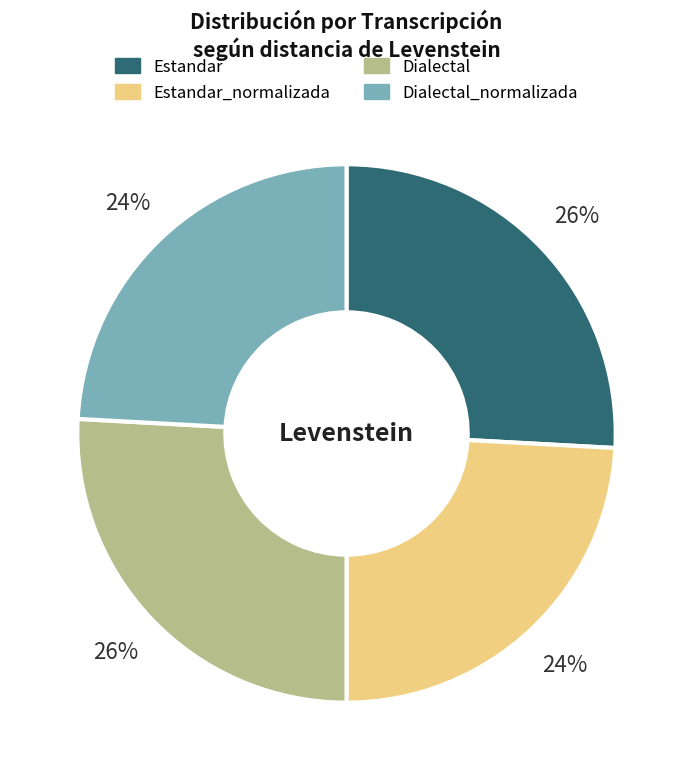

Is there any slice that represents more than half of the pie?

No